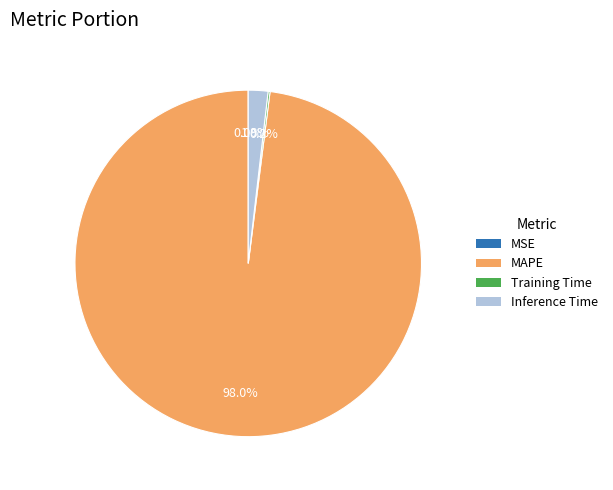

The Inference Time slice represents 7% of the pie. True or false?

False